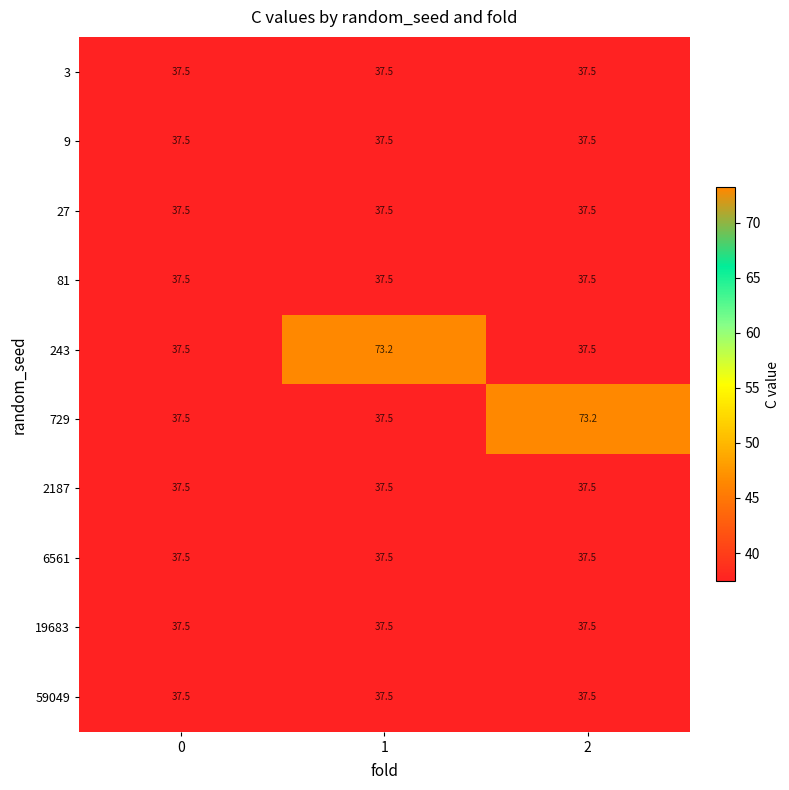

What is the sum of all 9 values?

112.5